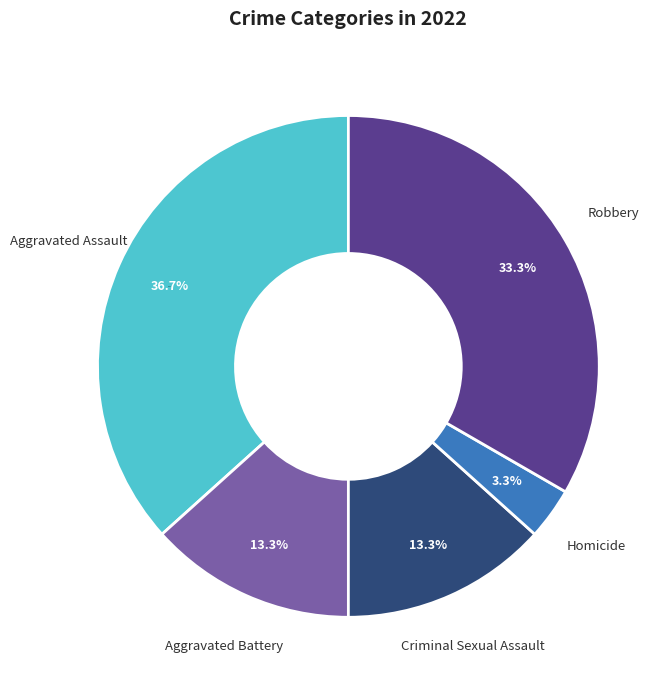

Is it true that Homicide is 13% of the pie?

False